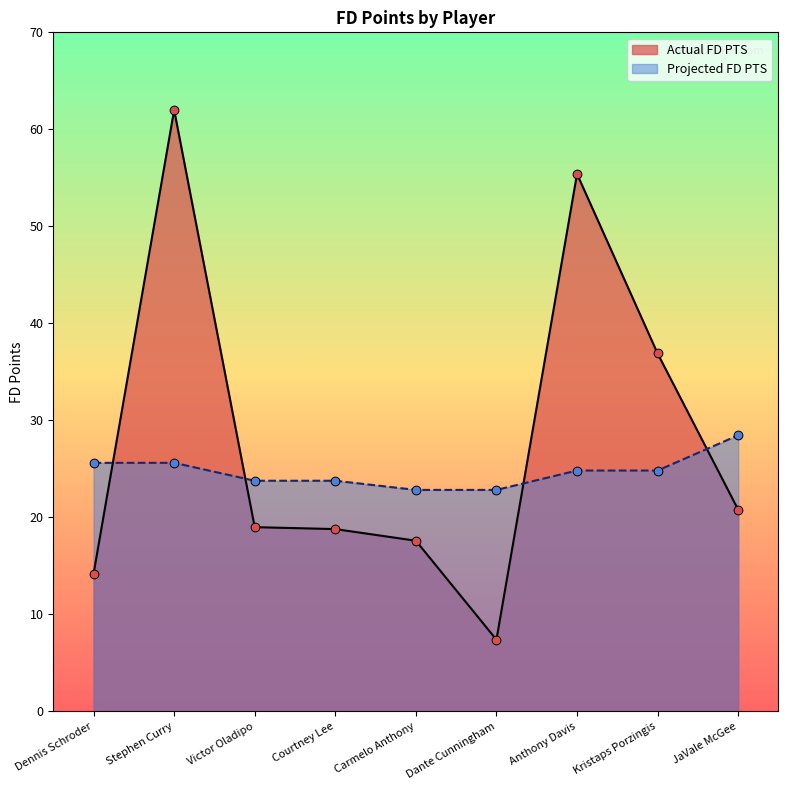

At which category is the sum across all series the highest?

Stephen Curry